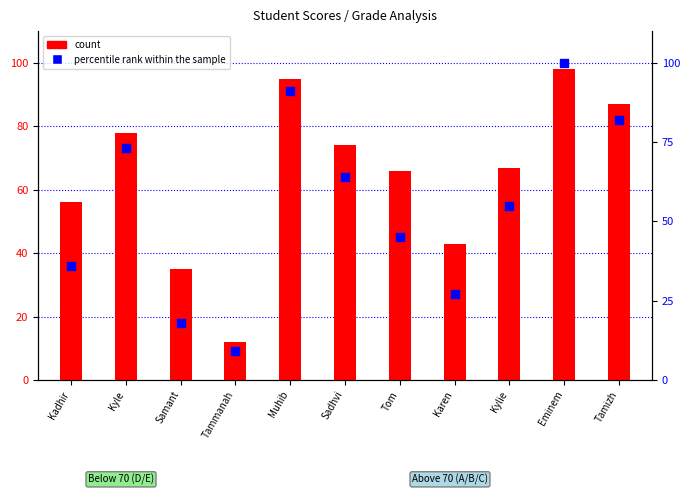

What is the total value across all series at Tamizh?

169